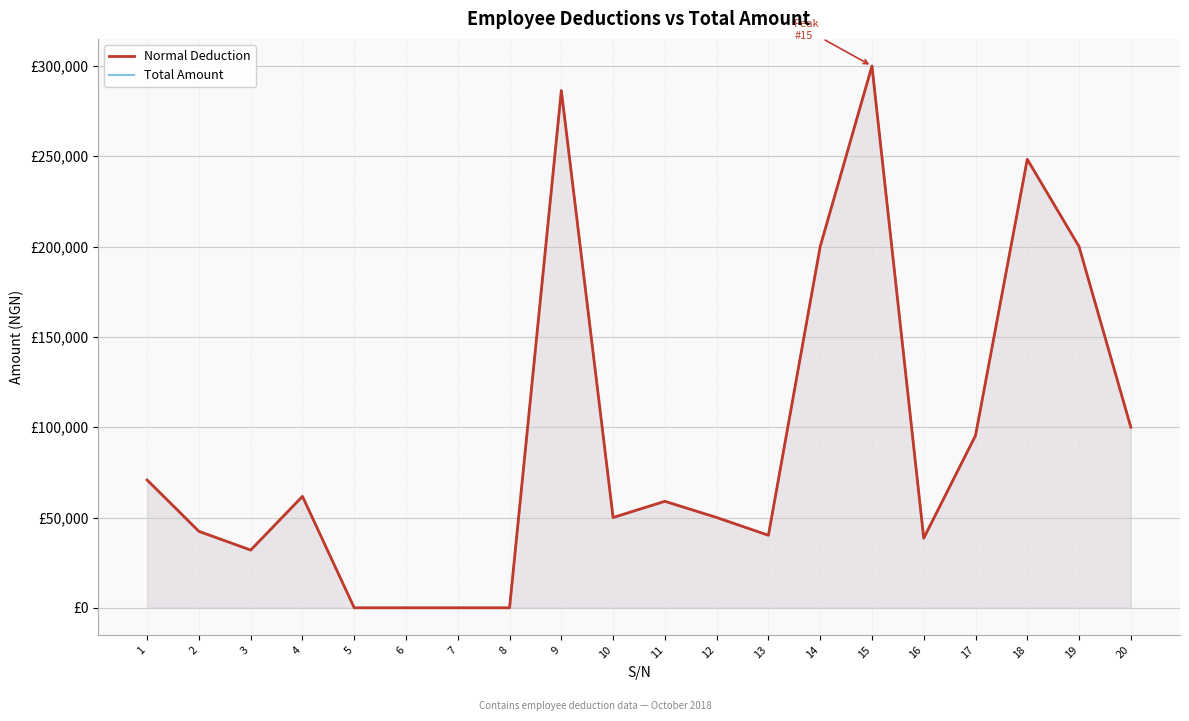

What is the sum of the Normal Deduction values at 20 and 5?

100000.0